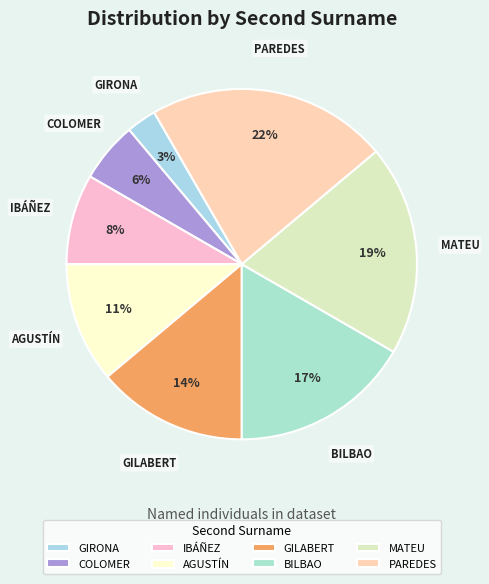

Between GILABERT and BILBAO, which is larger?

BILBAO